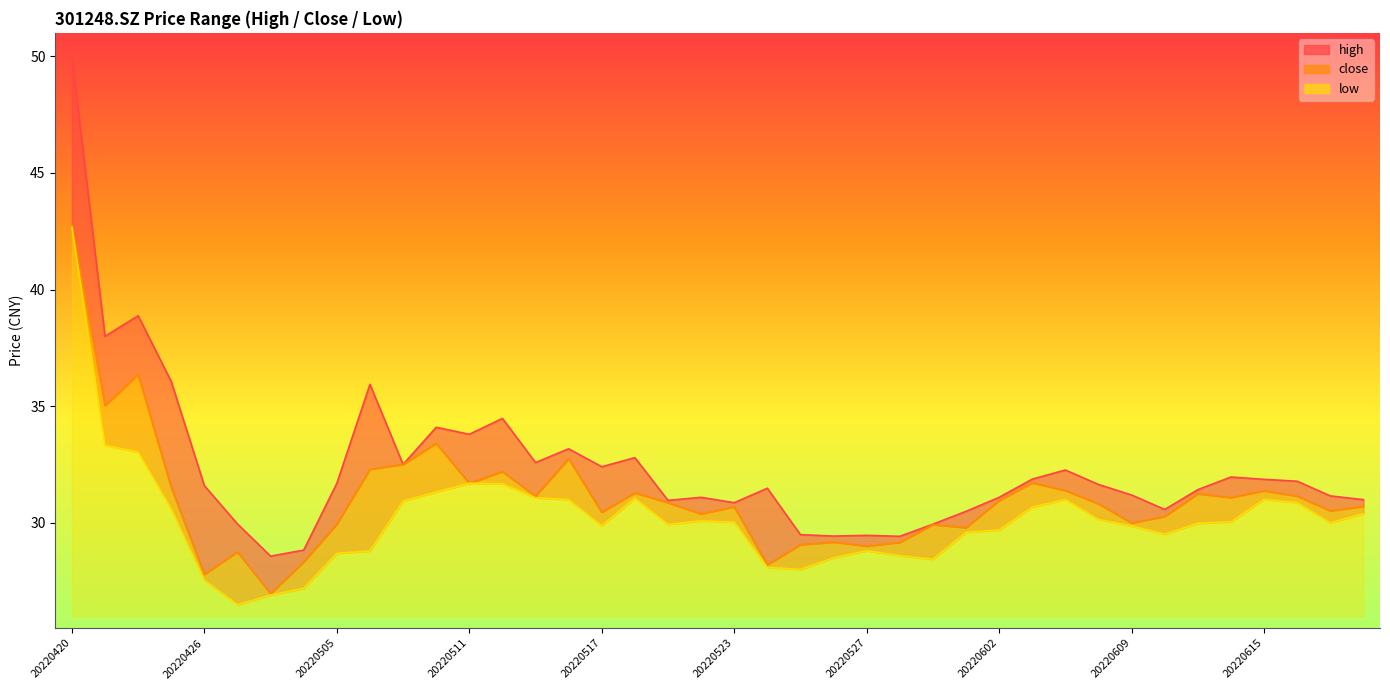

How many interior local peaks does the close series have?

12